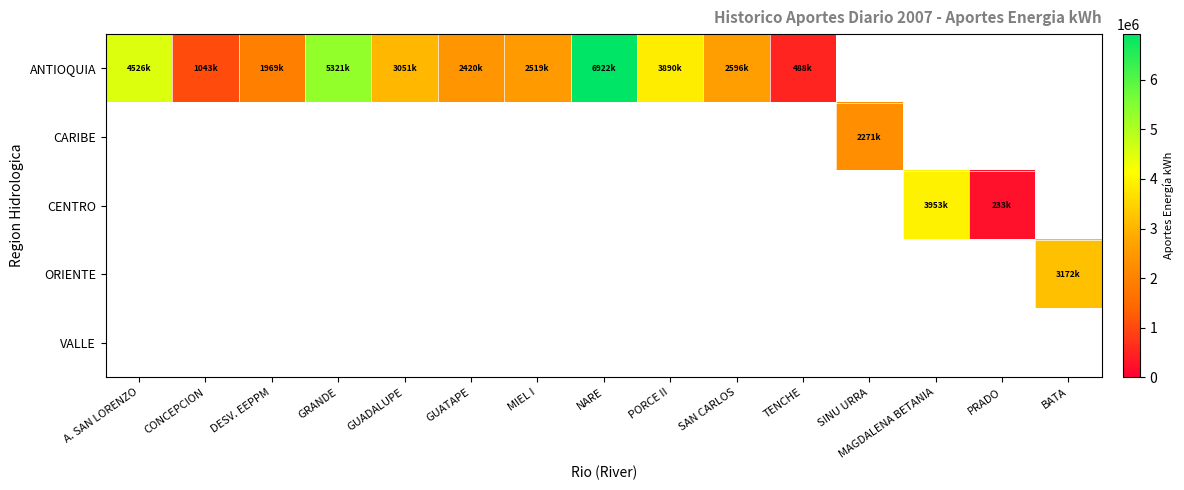

Which has a higher value, GRANDE or SAN CARLOS?

GRANDE